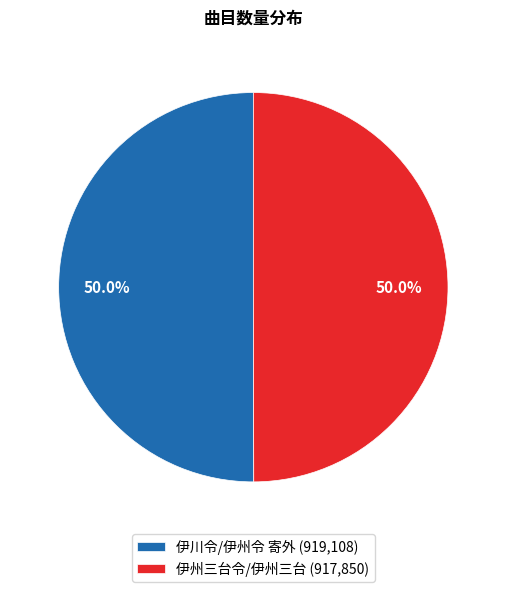

To the nearest percent, what is the combined percentage of 伊州三台令/伊州三台 and 伊川令/伊州令 寄外?

100%